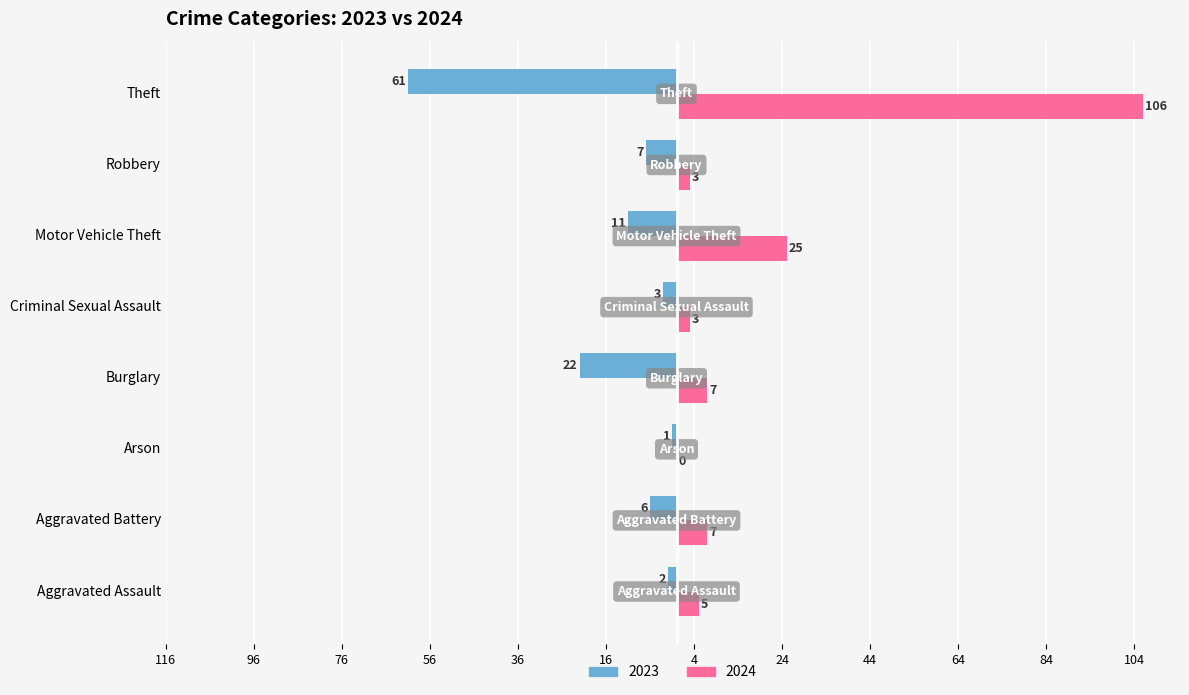

At how many categories does at least one series exceed 39?

1